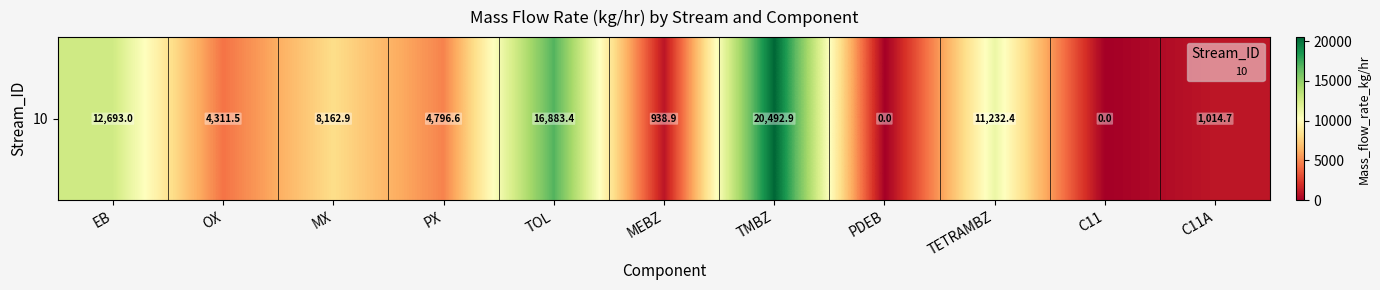

What is the change in value from OX to TOL?

+12571.8